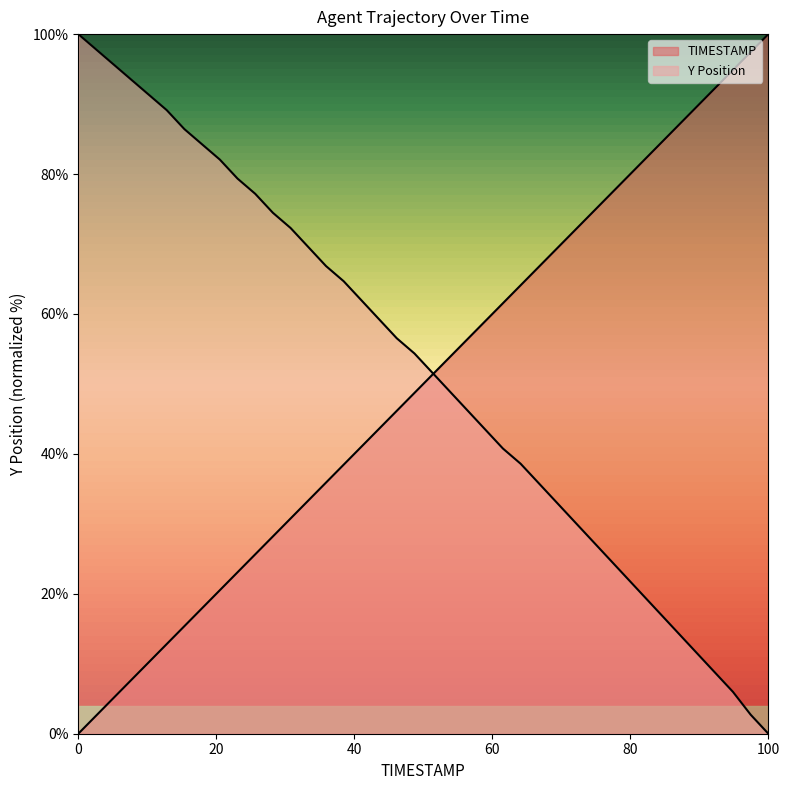

Which series ends up on top after the final intersection of Y and TIMESTAMP?

TIMESTAMP